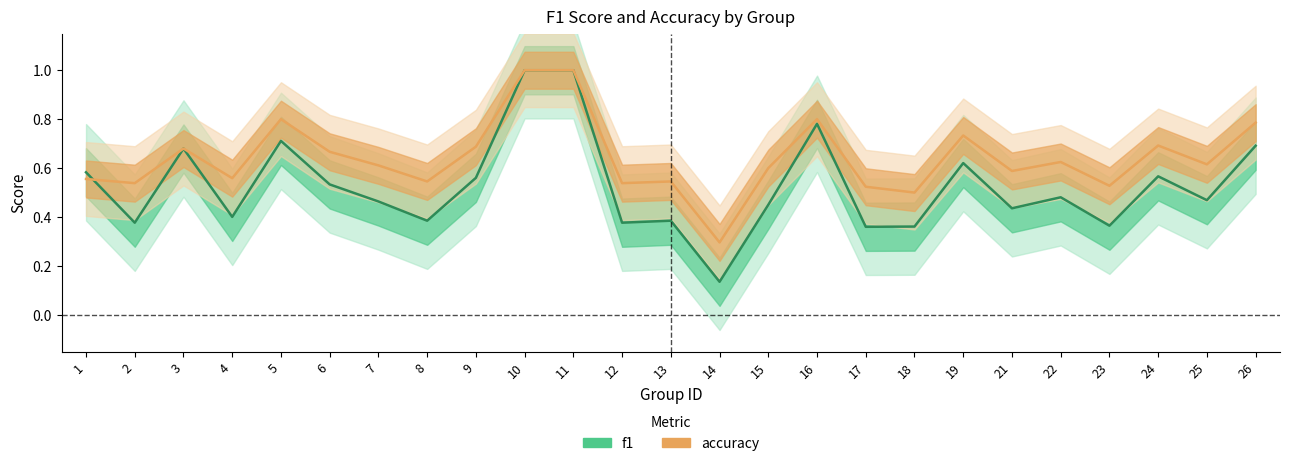

In accuracy, how many points are lower than both neighbors (excluding endpoints)?

9